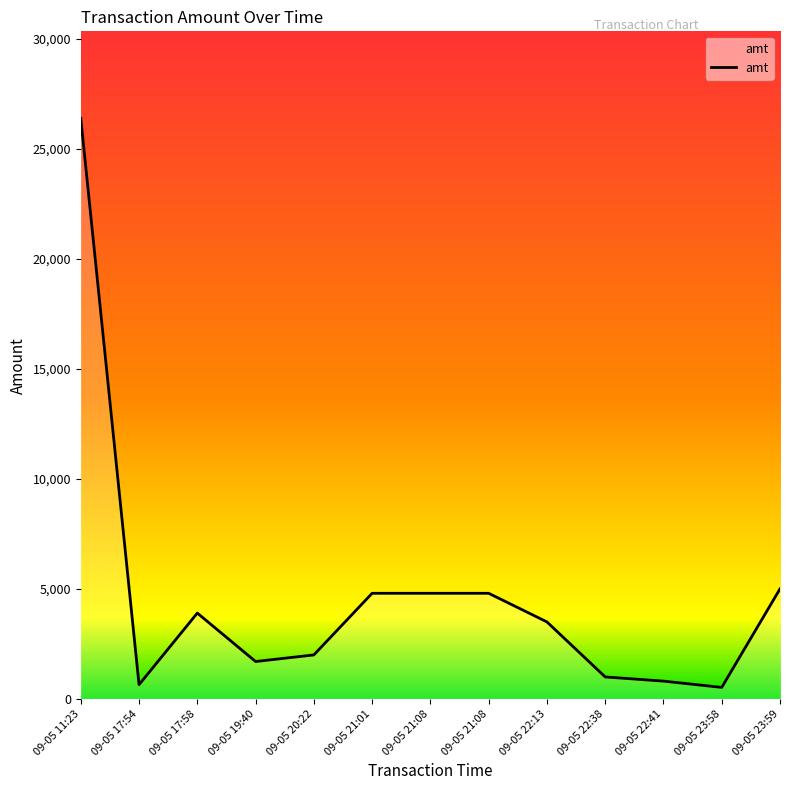

Is this an area chart (filled region under the line)?

Yes